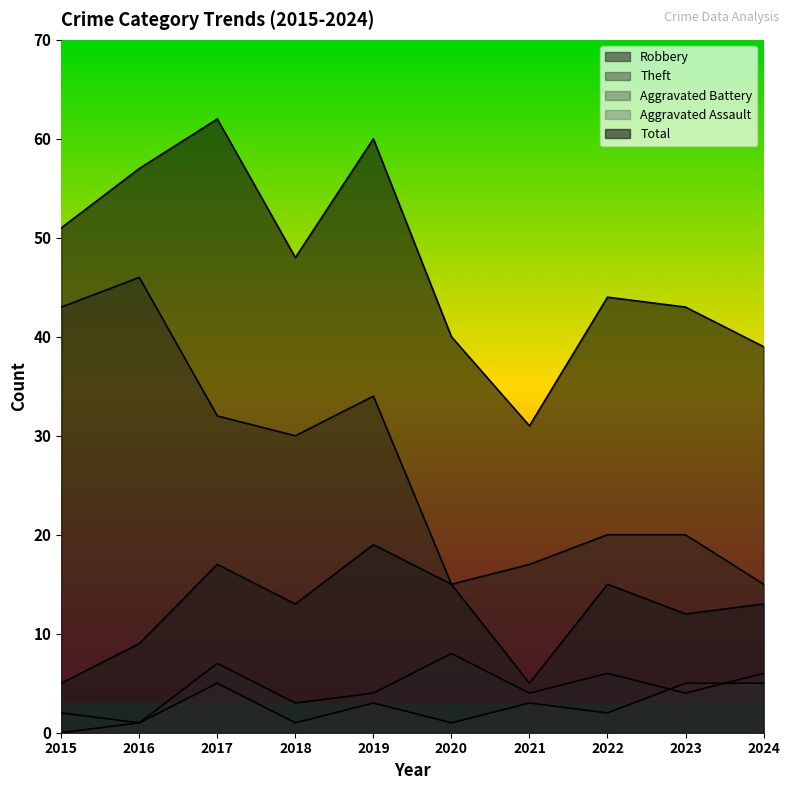

Which series changed the most between 2019 and 2024?

Total